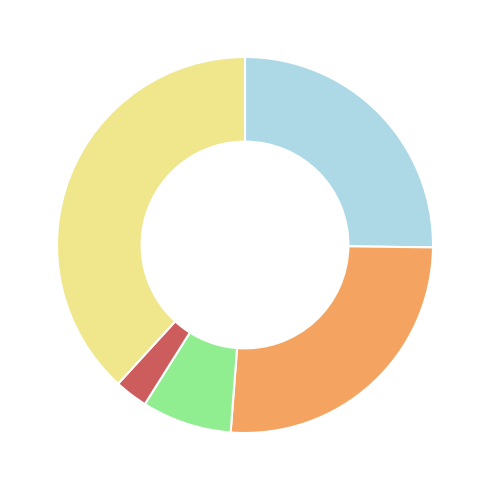

Is there a majority slice in this chart?

No